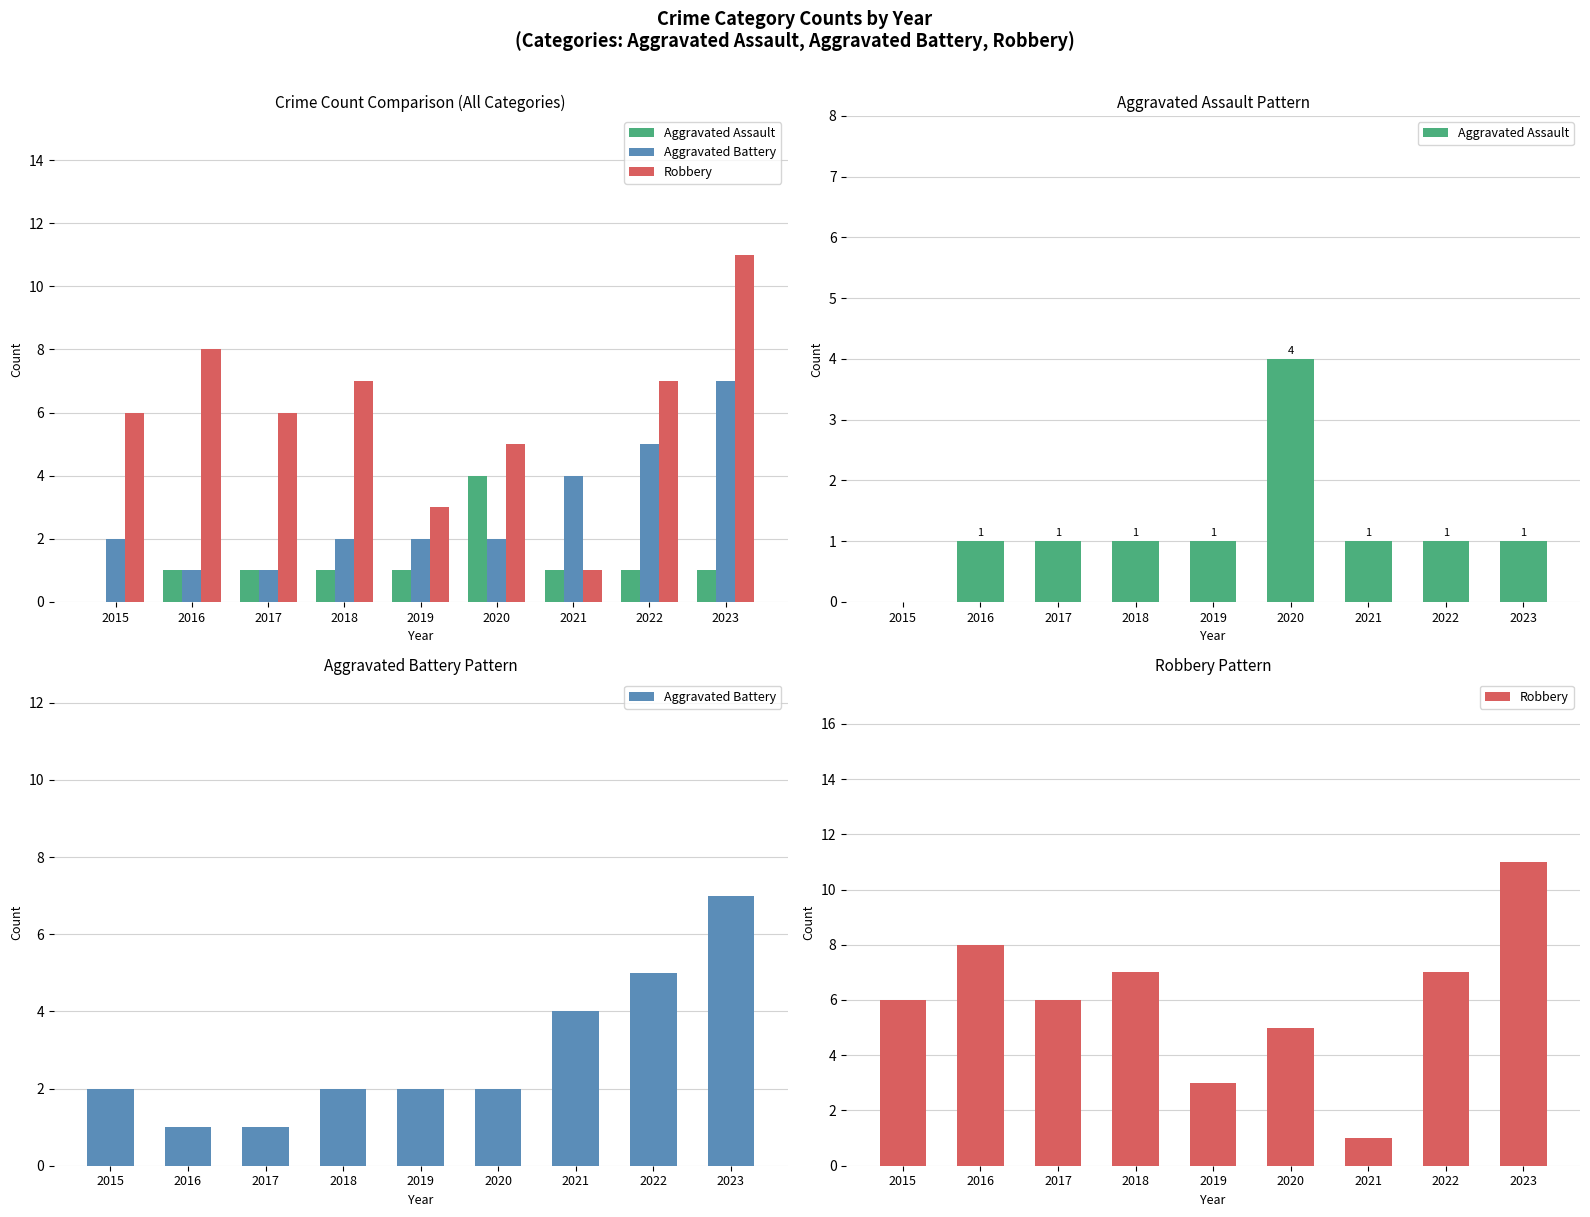

Rank the series at 2021 from lowest to highest value.

Aggravated Assault, Robbery, Aggravated Battery